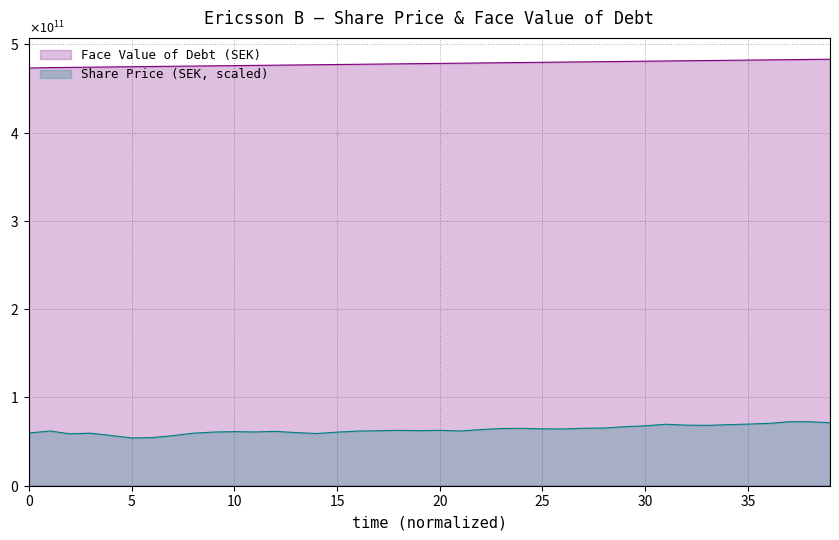

Reading left to right, extract all data points from this chart.

Face Value of Debt (SEK): 473251012145.7	473751003950.2	474000999852.5	474250995754.7	474500991657.0	474750987559.2	475000983461.5	475250979363.7	475500975265.9	475750971168.2	476000967070.4	476250962972.7	476500958874.9	476750954777.2	477000950679.4	477250946581.7	477500942483.9	477750938386.1	478000934288.4	478250930190.6	478500926092.9	478750921995.1	479000917897.4	479250913799.6	479500909701.8	479750905604.1	480000901506.3	480250897408.6	480500893310.8	480750889213.1	481000885115.3	481250881017.6	481500876919.8	481750872822.0	482000868724.3	482250864626.5	482500860528.8	482750856431.0	483000852333.3	483250848235.5
Share Price (SEK): 59736082525.5	61992125051.1	58853283276.3	59539904914.5	56891507167.1	54145020614.2	54537375836.1	56695329556.2	59539904914.5	60815059385.5	61305503412.8	60913148191.0	61599769829.2	60226526552.8	59147549692.7	60716970580.1	61894036245.6	62286391467.4	62776835494.7	62384480272.9	62776835494.7	61992125051.1	63659634743.9	64836700409.4	65032878020.3	64444345187.6	64346256382.1	65130966825.8	65327144436.7	66896565324.1	67877453378.7	69643051877.0	68662163822.4	68367897406.0	69152607849.7	69839229487.9	70623939931.6	72487627235.3	72487627235.3	71408650375.3